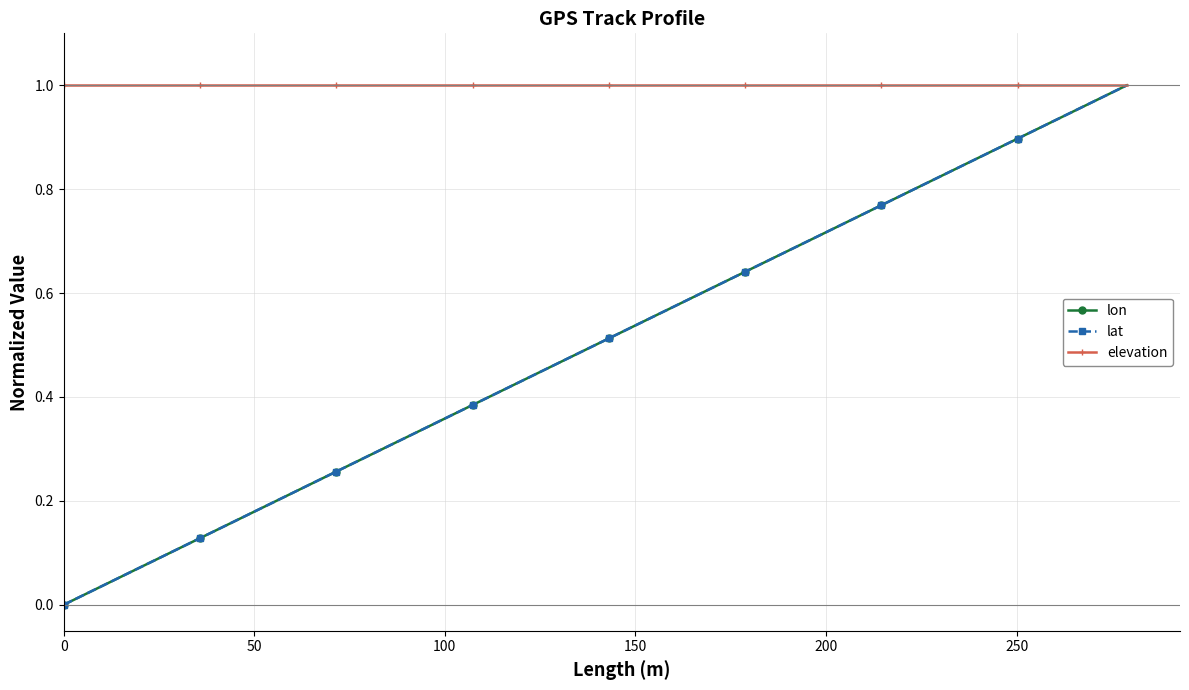

True or false: lat has more than 2 interior local peaks.

False